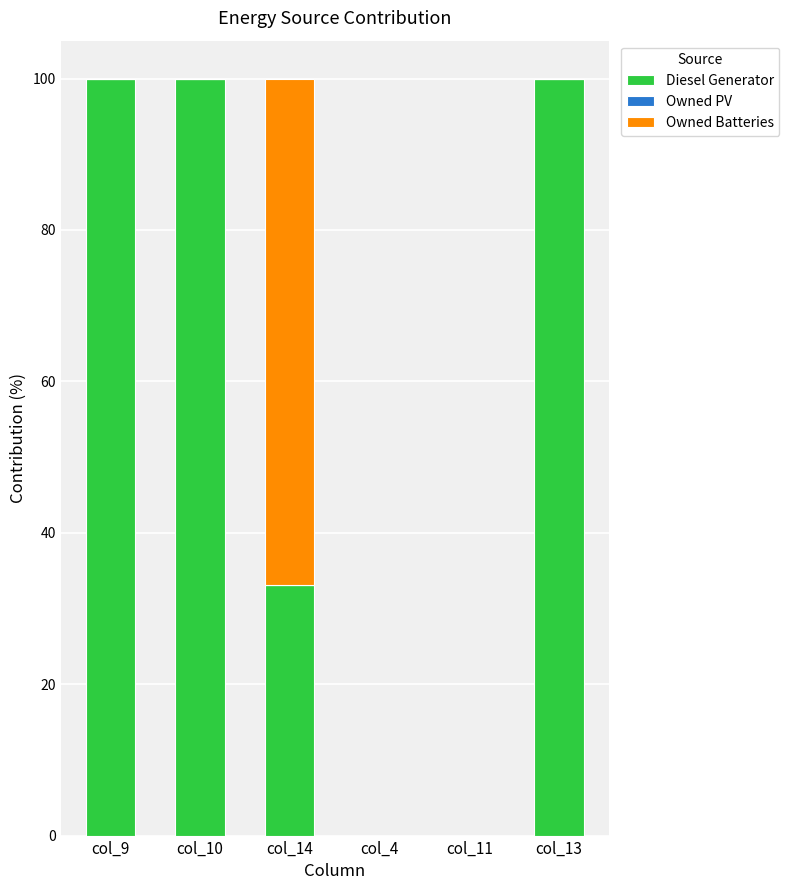

How many distinct data groups are displayed?

2